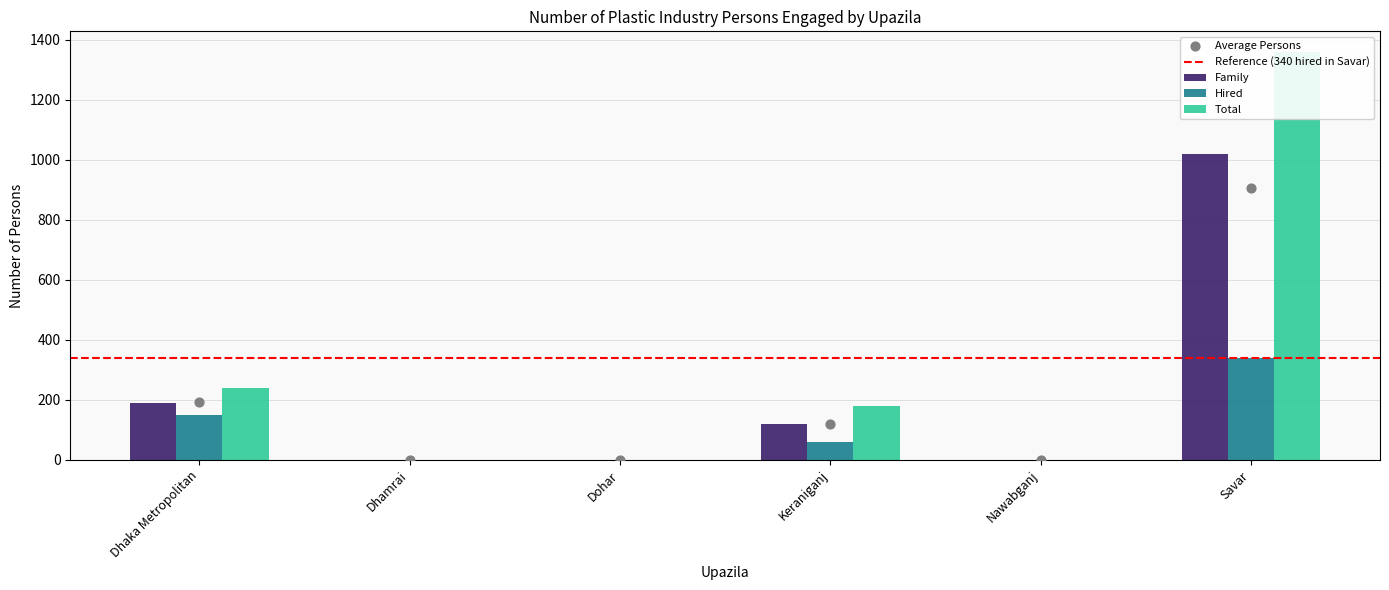

Which series contains the highest Y value?

Total